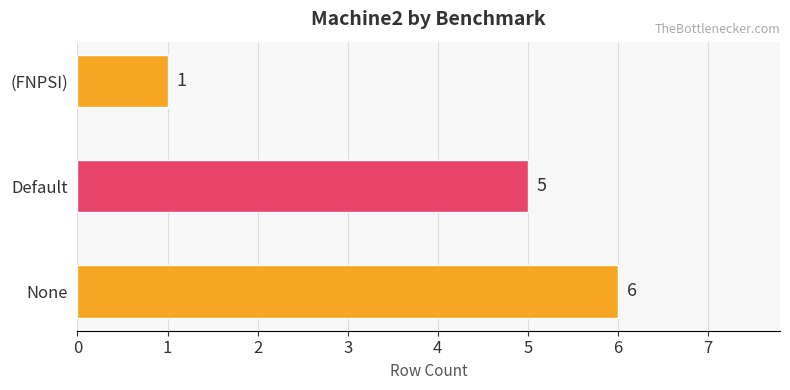

True or false: the data shows 1 at (FNPSI).

True